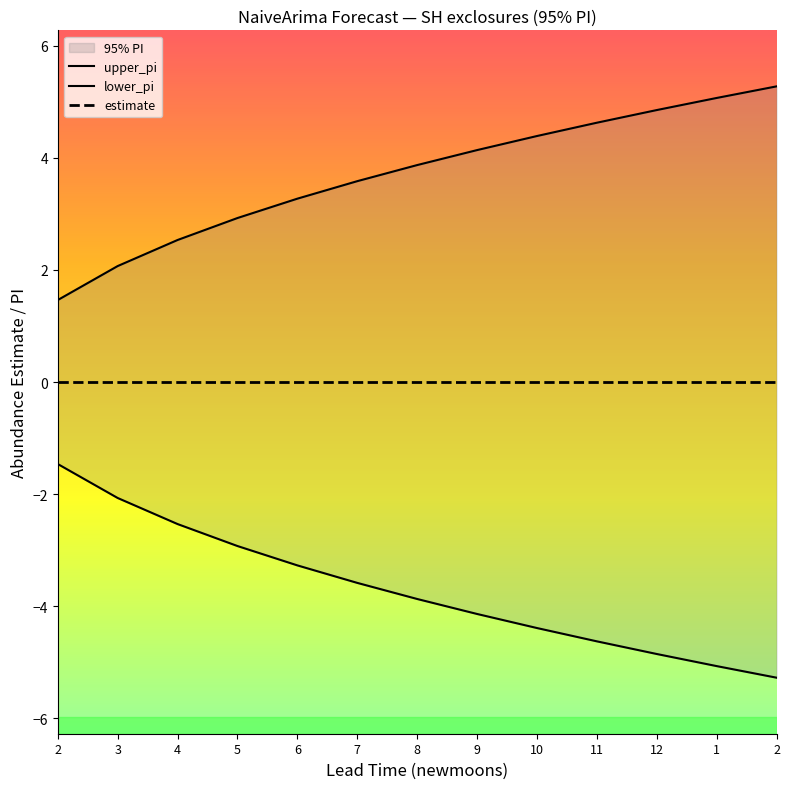

True or false: upper_pi and estimate intersect in this chart.

False